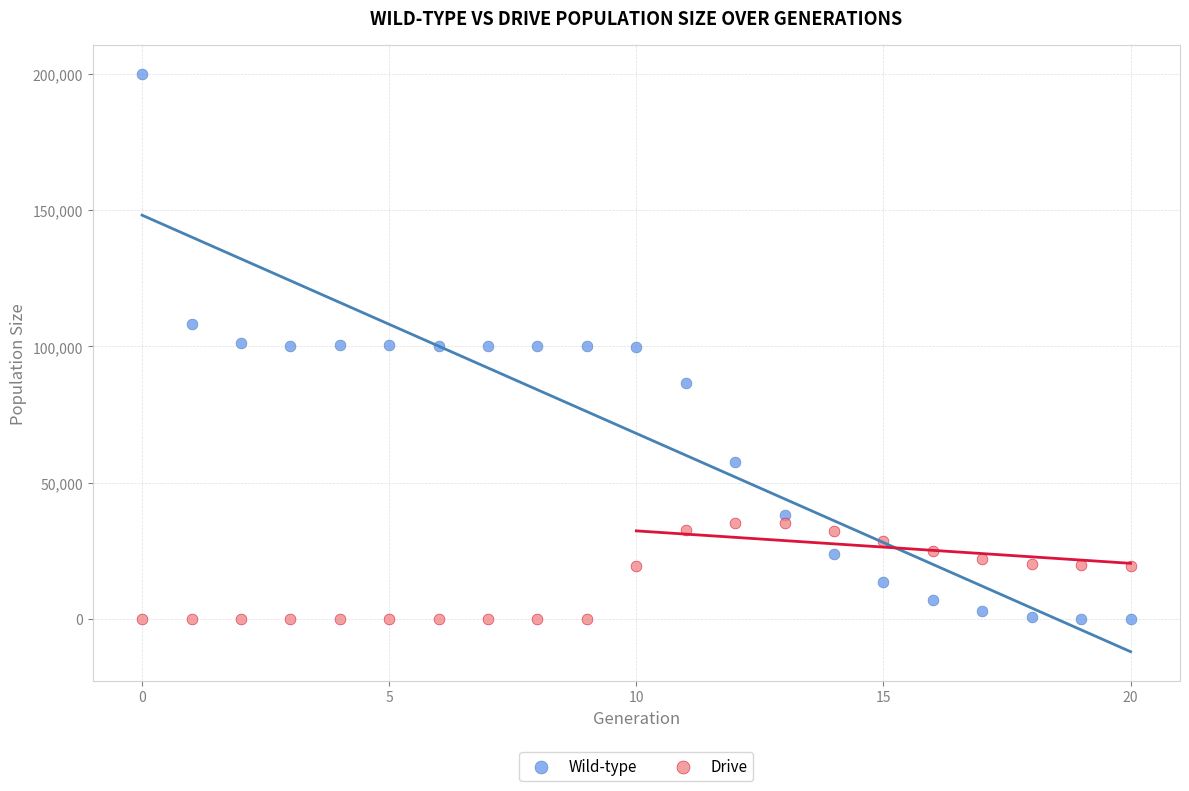

Across all data points, what is the range of Y values (max minus min)?

200085.0